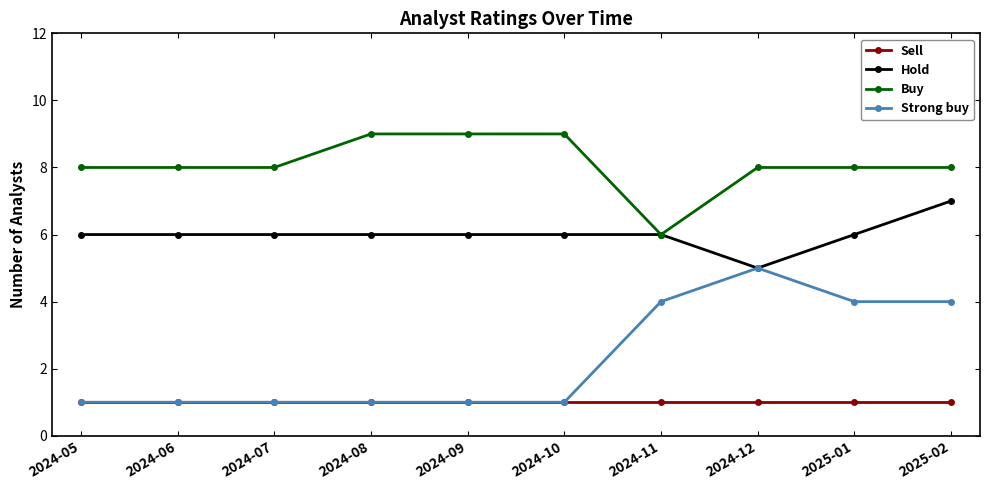

What value does the Hold series have at 2024-05?

6